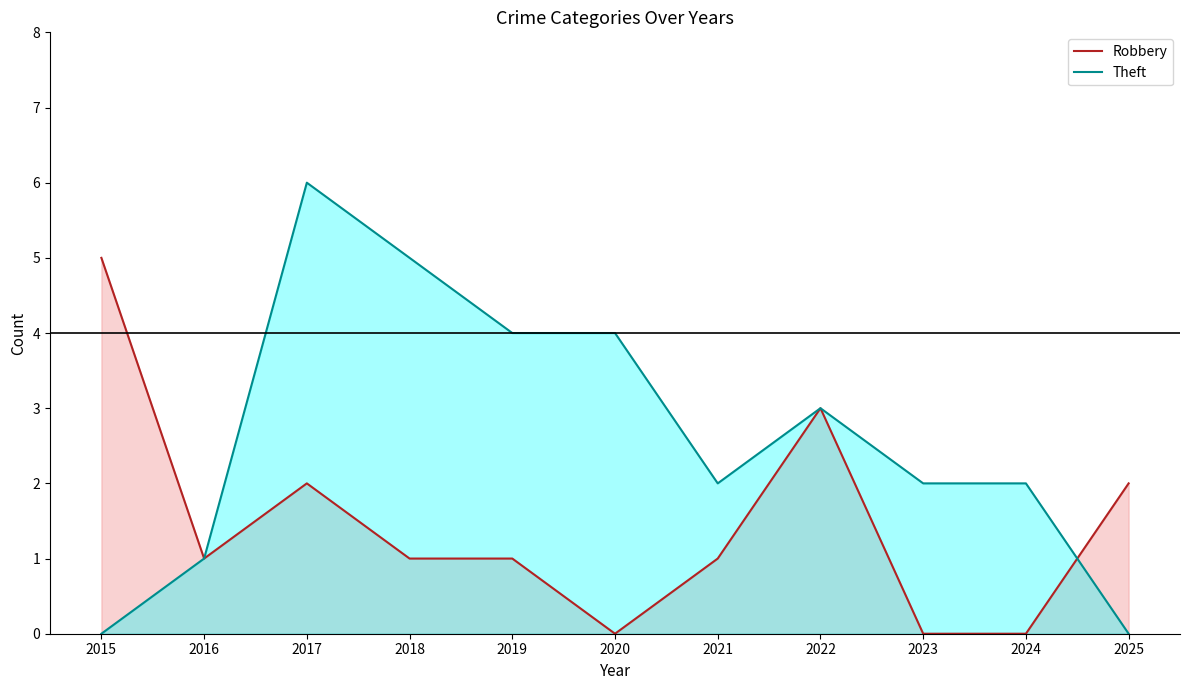

How many interior local valleys does the Robbery series have?

2